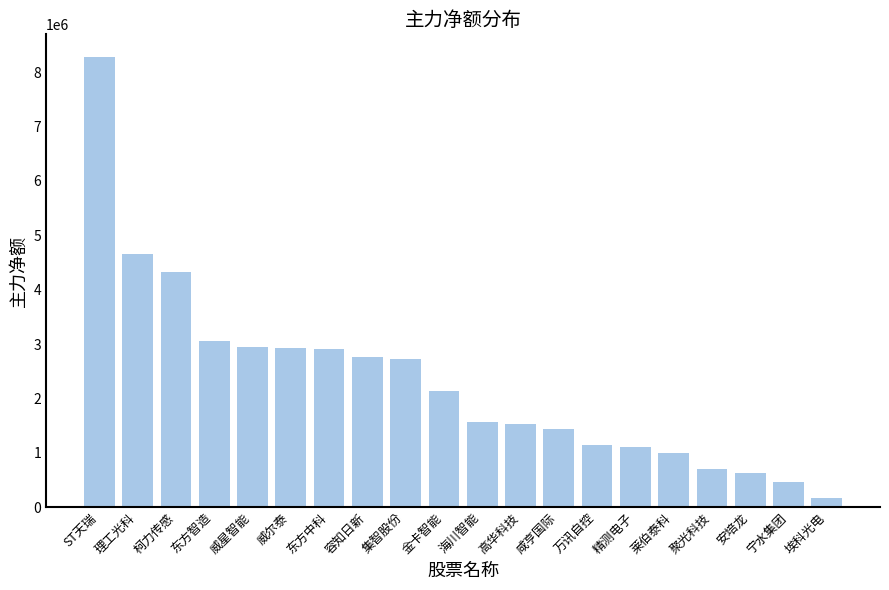

Which label corresponds to the smallest value in the chart?

埃科光电